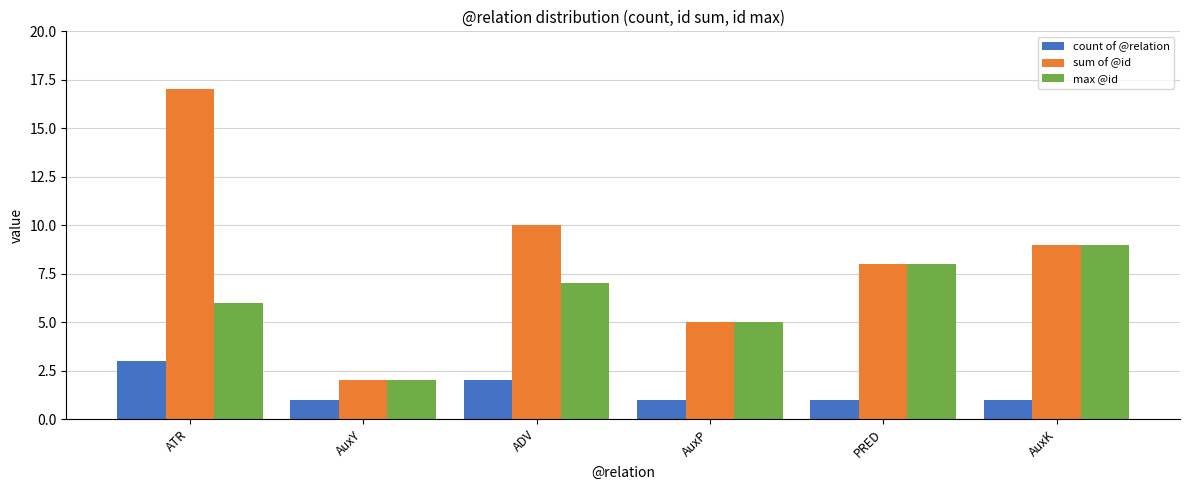

List the series in order of their peak value, highest first.

sum of @id, max @id, count of @relation